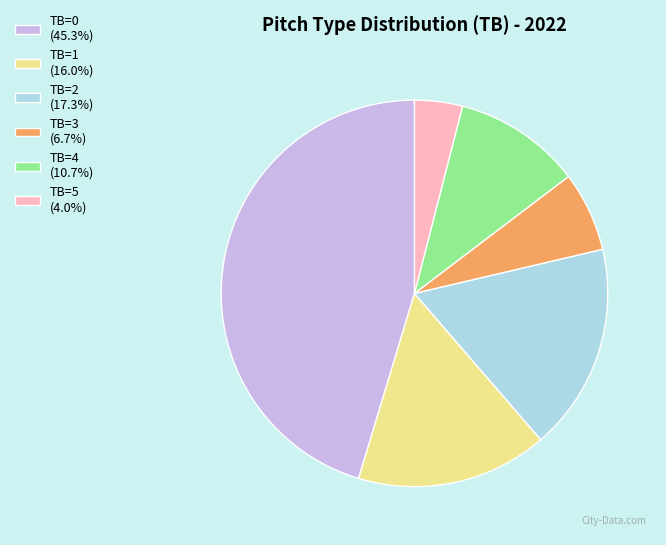

Is it true that TB=3 is 7% of the pie?

True